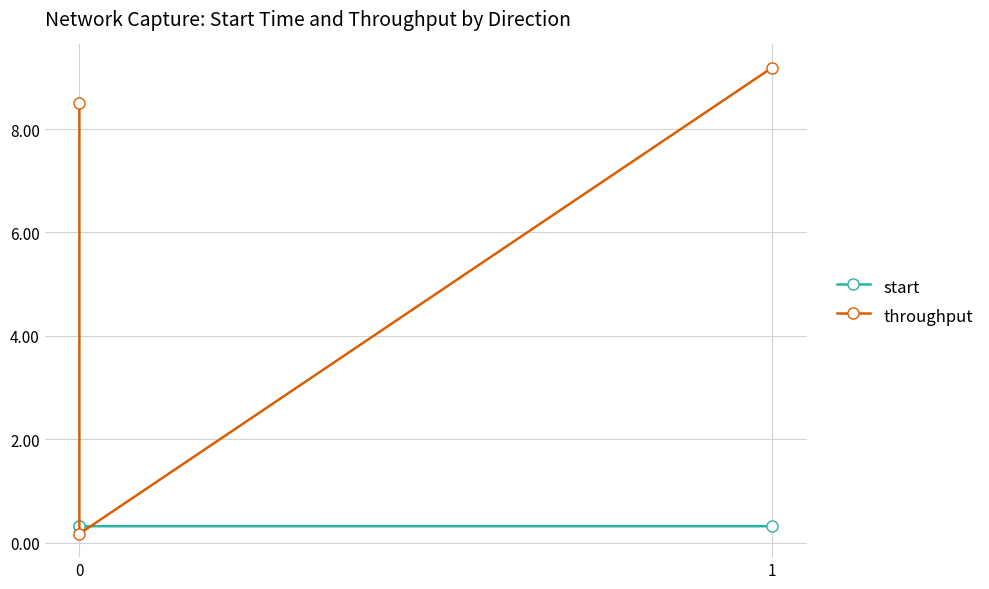

What is the difference between the maximum and minimum values in the throughput series?

9.0